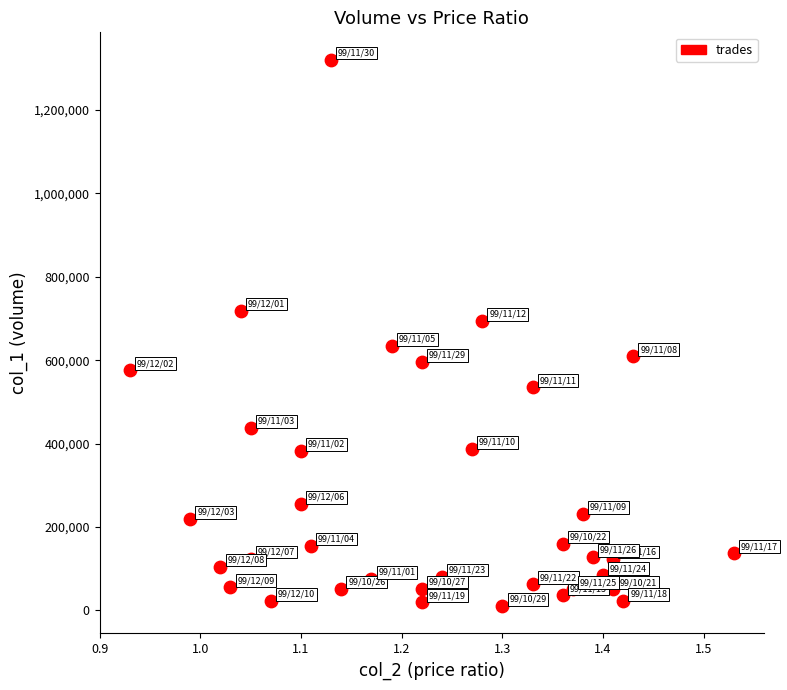

What is the range of Y values (max minus min)?

1311000